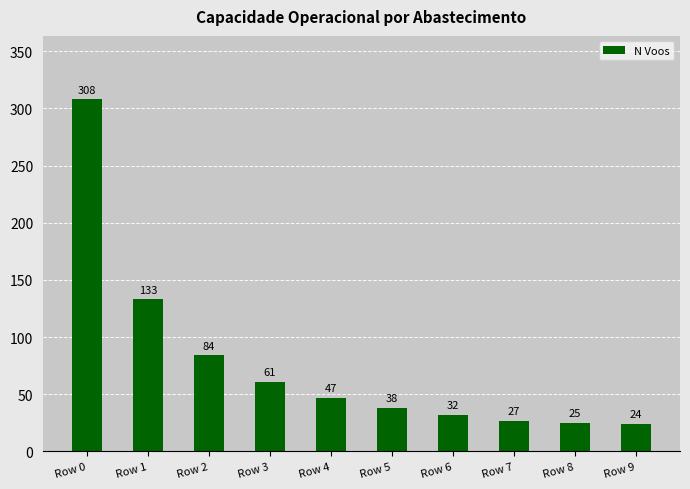

Which label corresponds to the smallest value in the chart?

Row 9